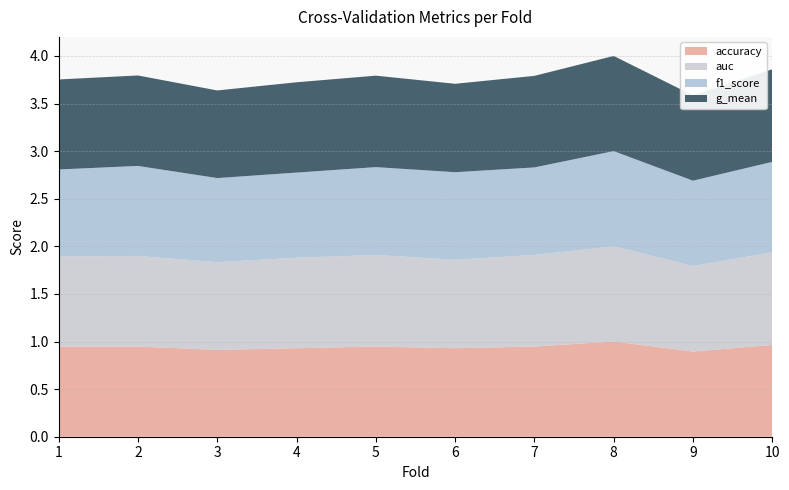

Reading left to right, extract all data points from this chart.

accuracy: 0.9	0.9	0.9	0.9	0.9	0.9	0.9	1.0	0.9	1.0
auc: 0.9	1.0	0.9	1.0	1.0	0.9	1.0	1.0	0.9	1.0
f1_score: 0.9	0.9	0.9	0.9	0.9	0.9	0.9	1.0	0.9	0.9
g_mean: 0.9	1.0	0.9	0.9	1.0	0.9	1.0	1.0	0.9	1.0